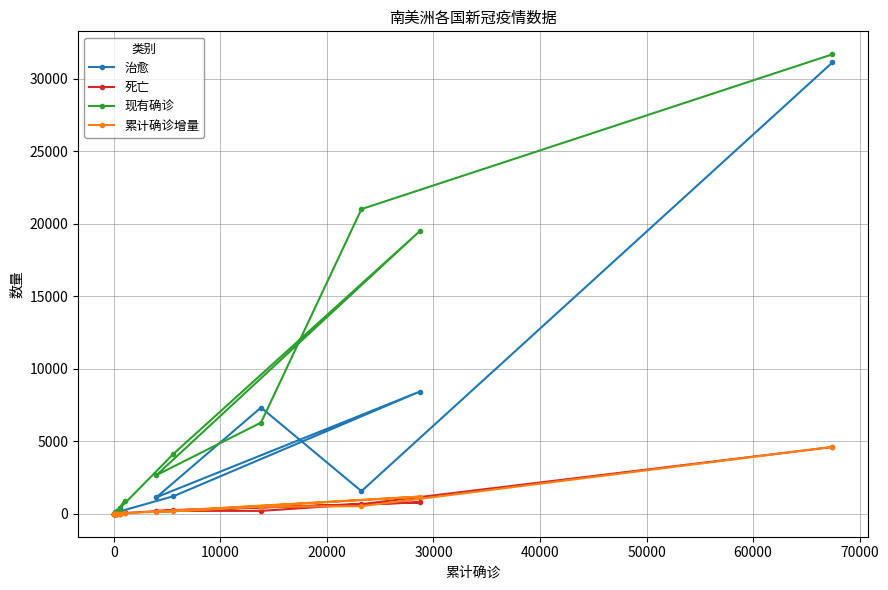

Which series has the largest total across all categories?

现有确诊